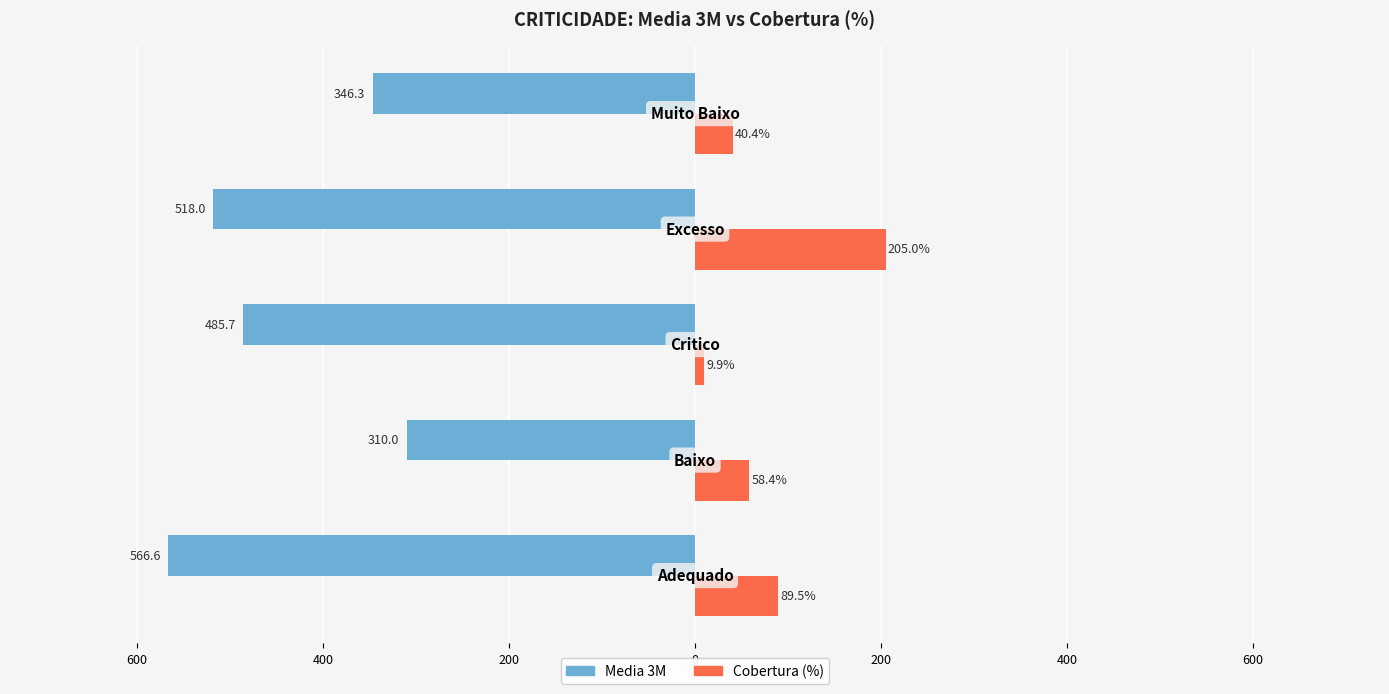

What are all the series names shown in the legend?

Media 3M, Cobertura (%)